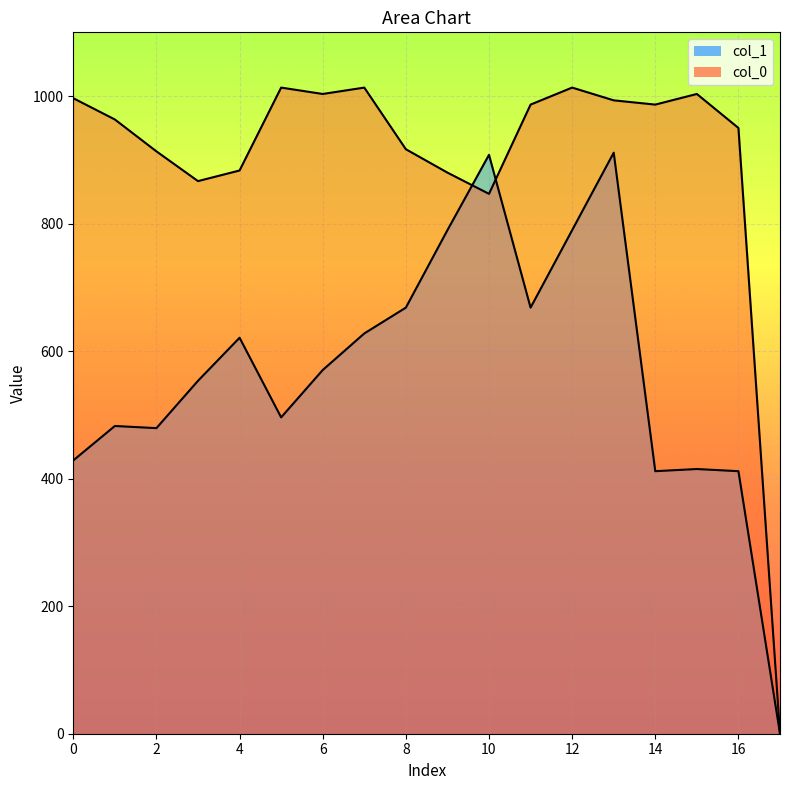

True or false: col_0 has a value of 1483.3 at 18.

False